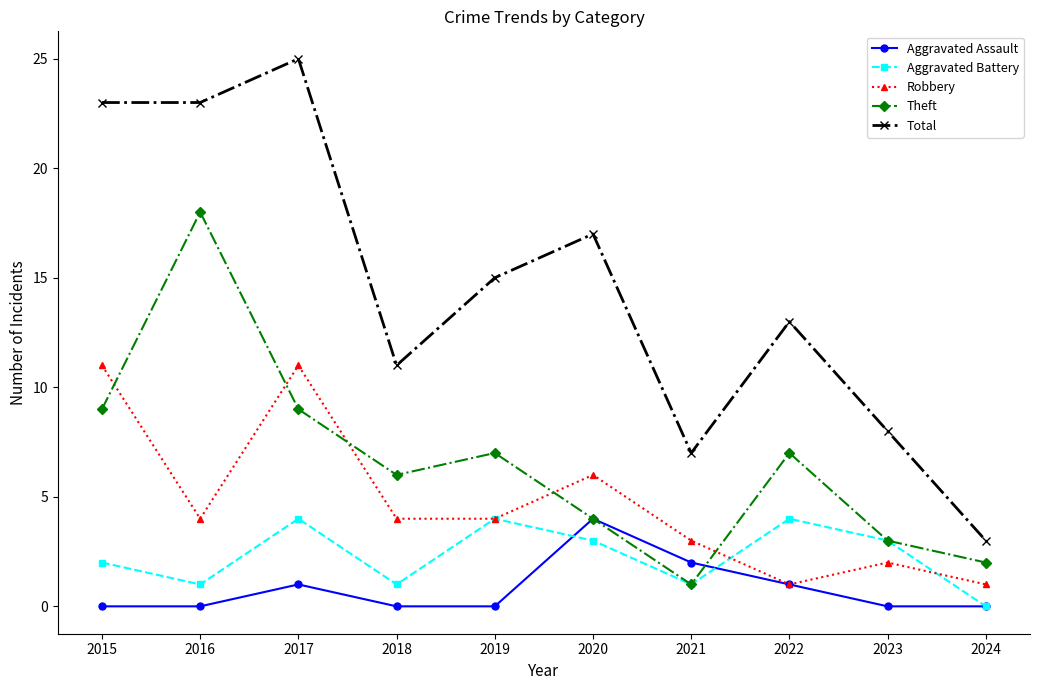

What is the value of the Total point at the 9th from the left?

8